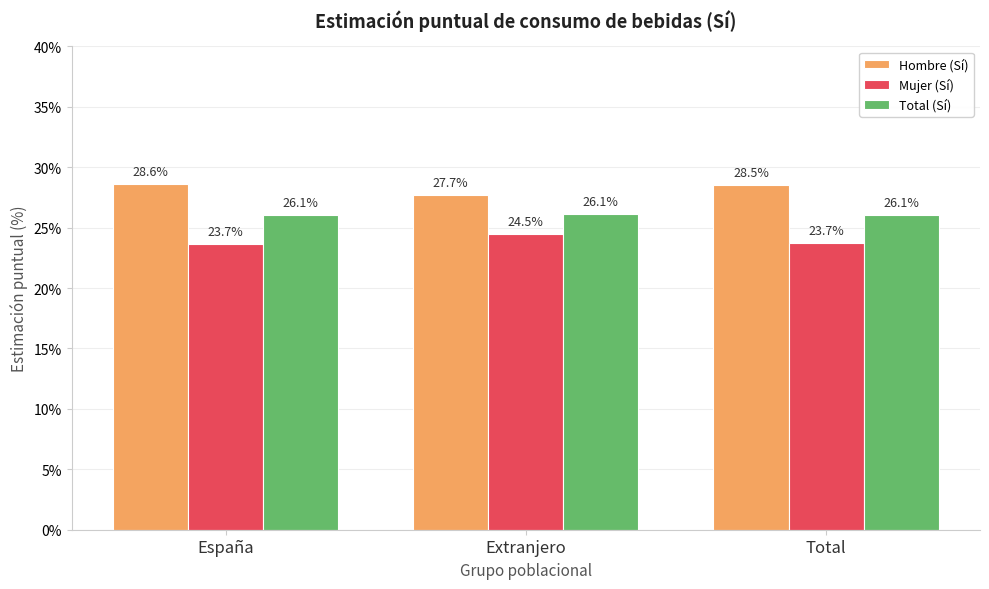

Which series has the largest range (max minus min)?

Hombre (Sí)